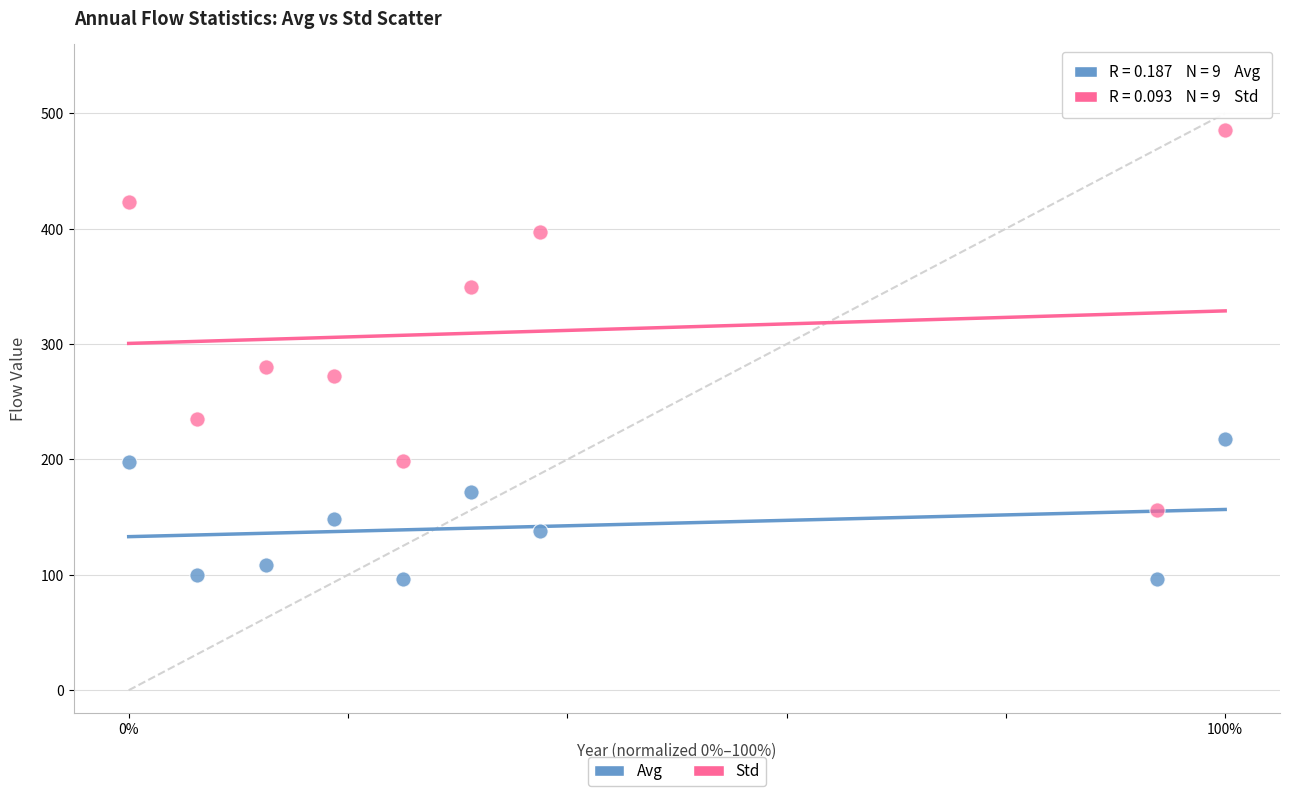

What is the X range (max minus min) for the scatter plot?

100.0